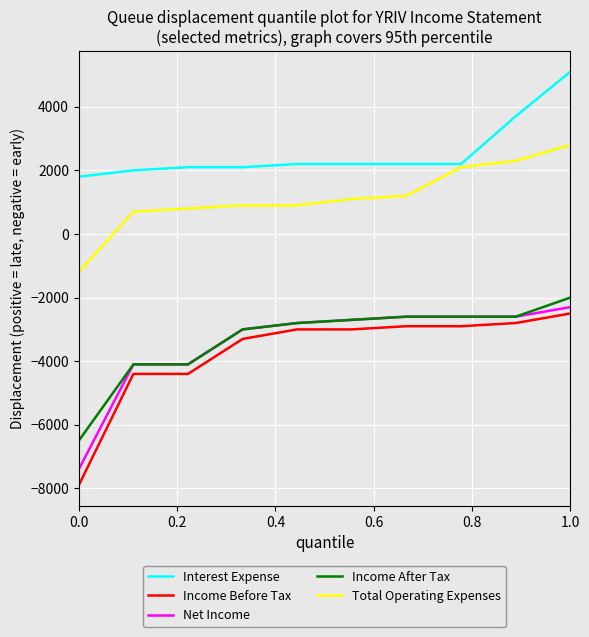

Reading left to right, extract all data points from this chart.

Interest Expense: 1800	2000	2100	2100	2200	2200	2200	2200	3700	5100
Income Before Tax: -7900	-4400	-4400	-3300	-3000	-3000	-2900	-2900	-2800	-2500
Net Income: -7400	-4100	-4100	-3000	-2800	-2700	-2600	-2600	-2600	-2300
Income After Tax: -6500	-4100	-4100	-3000	-2800	-2700	-2600	-2600	-2600	-2000
Total Operating Expenses: -1200	700	800	900	900	1100	1200	2100	2300	2800